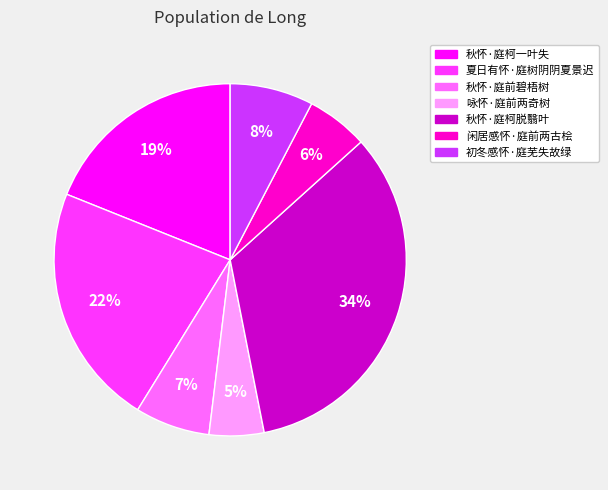

Rank the categories by value from lowest to highest.

咏怀·庭前两奇树, 闲居感怀·庭前两古桧, 秋怀·庭前碧梧树, 初冬感怀·庭芜失故绿, 秋怀·庭柯一叶失, 夏日有怀·庭树阴阴夏景迟, 秋怀·庭柯脱翳叶